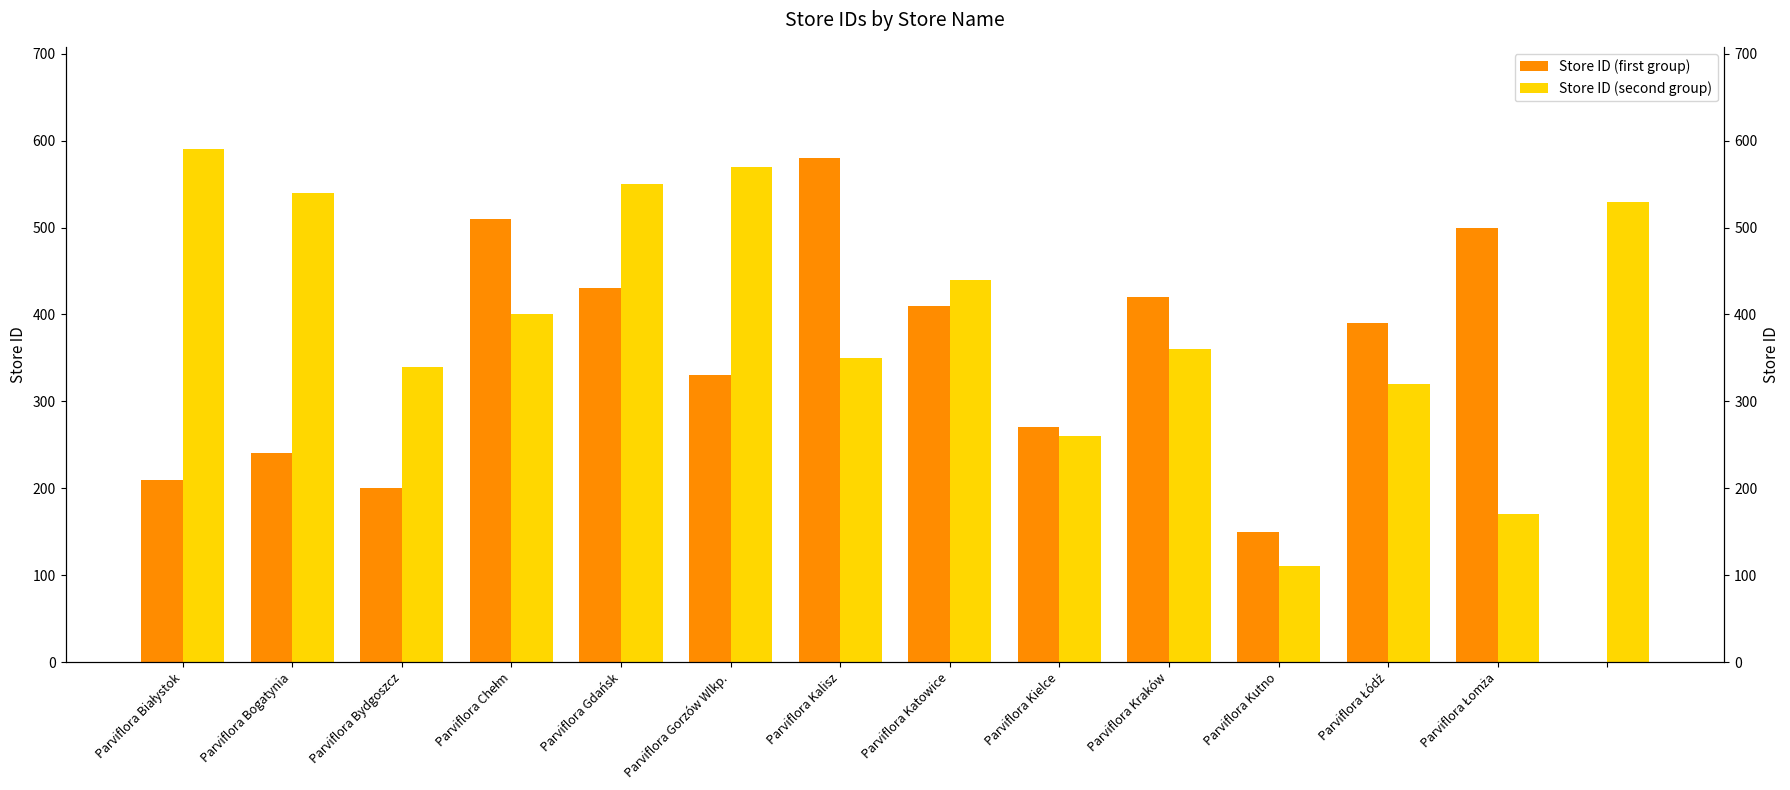

How many groups of bars are there?

14